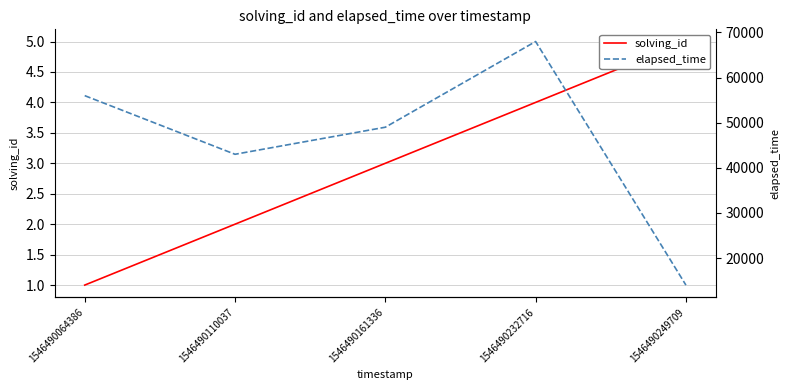

In elapsed_time, how many points are higher than both neighbors (excluding endpoints)?

1